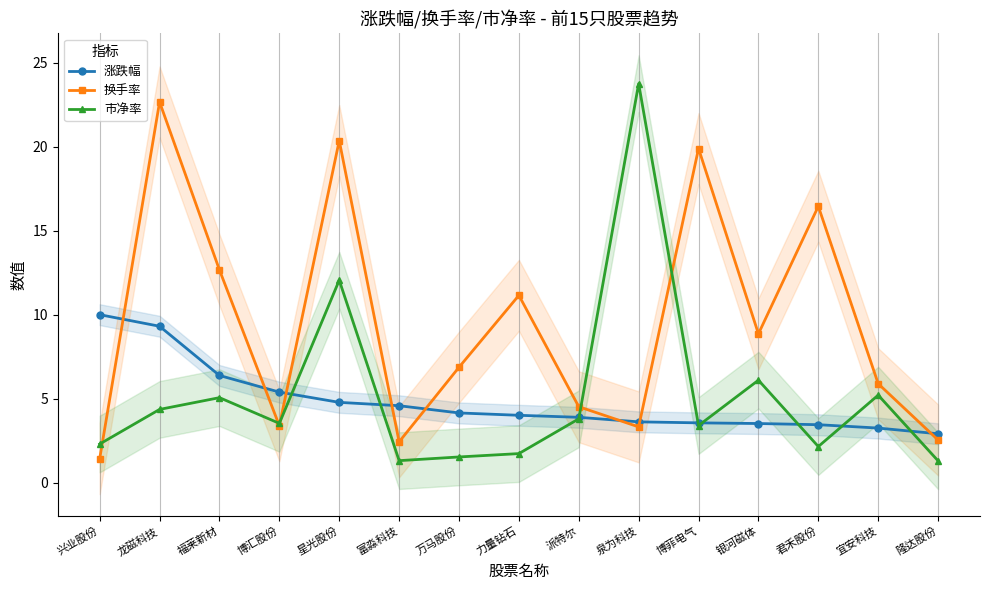

Which series ends up on top after the final intersection of 换手率 and 涨跌幅?

涨跌幅